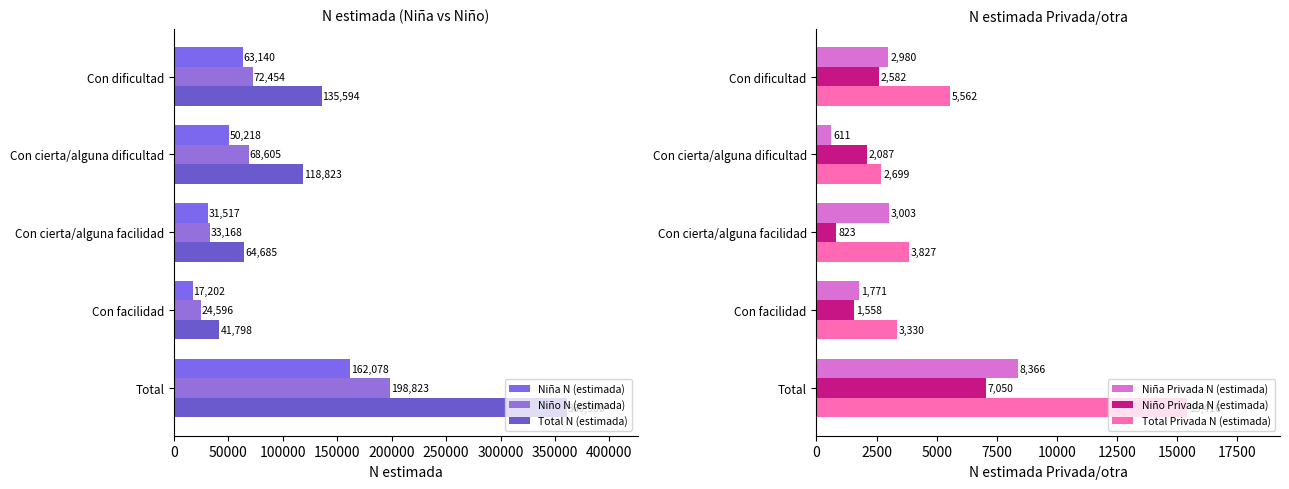

The value of Total Privada N (estimada) at Con facilidad is 3330. True or false?

True